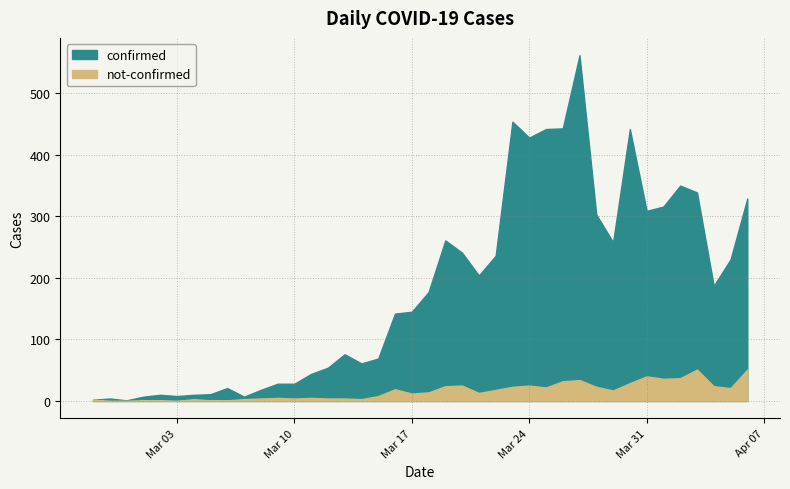

Does the chart have visible grid lines?

Yes